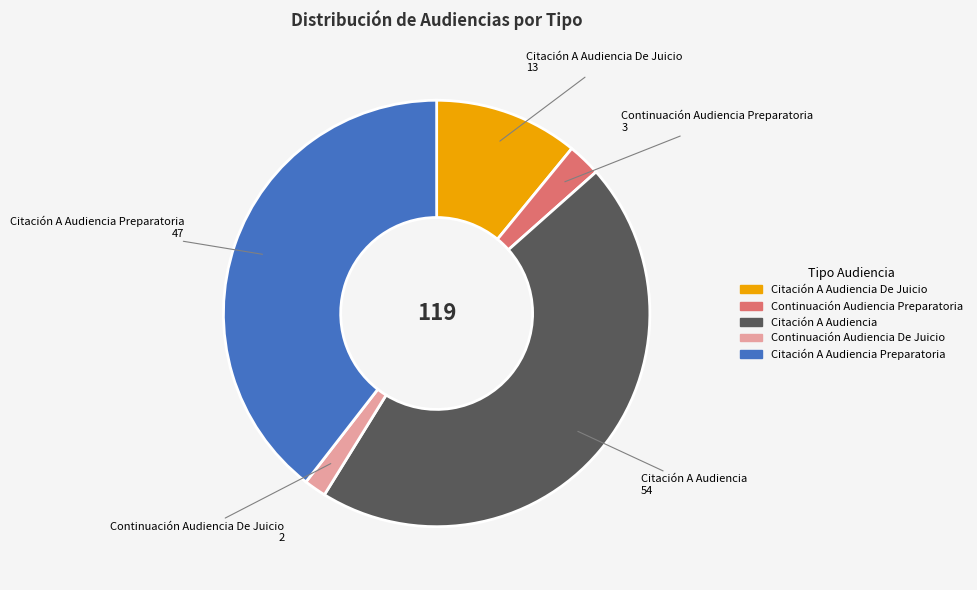

Between Citación A Audiencia and Continuación Audiencia Preparatoria, which is larger?

Citación A Audiencia